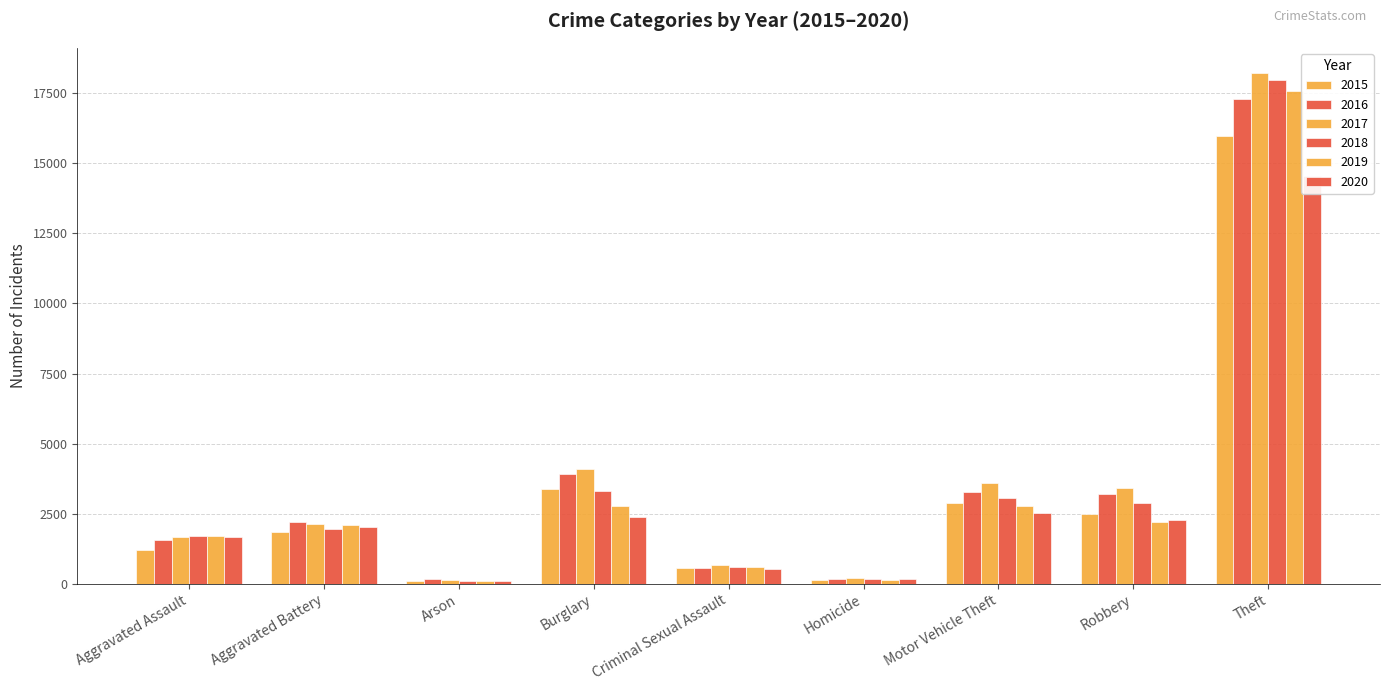

Is it true that 2020 equals 2530 at Motor Vehicle Theft?

True